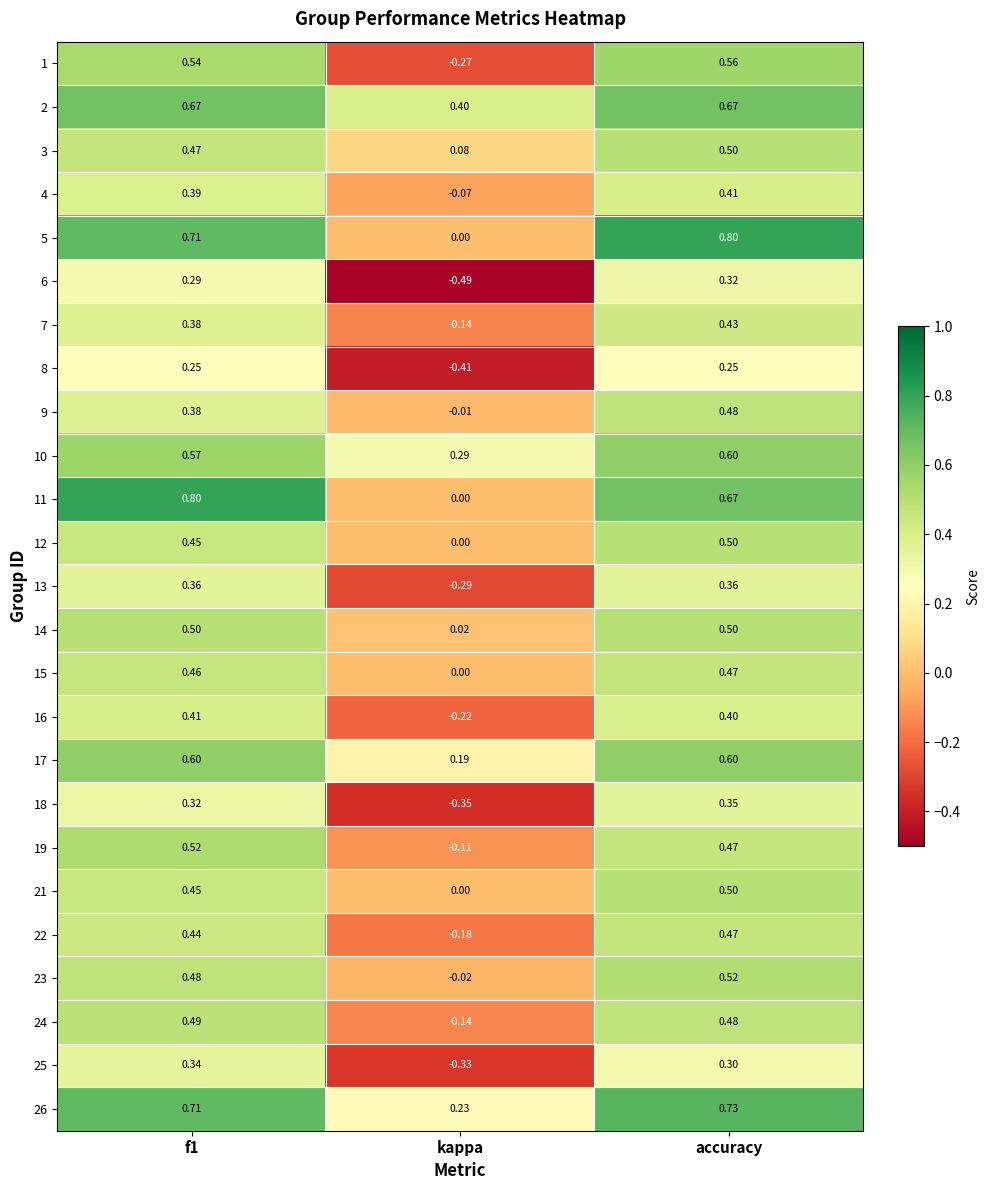

Which series has the widest spread of values?

1